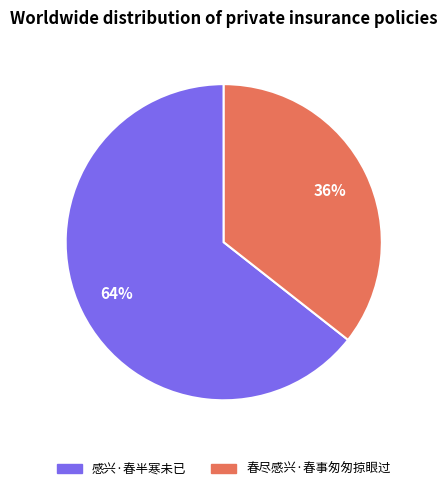

What is the smallest slice in the pie chart?

春尽感兴·春事匆匆掠眼过